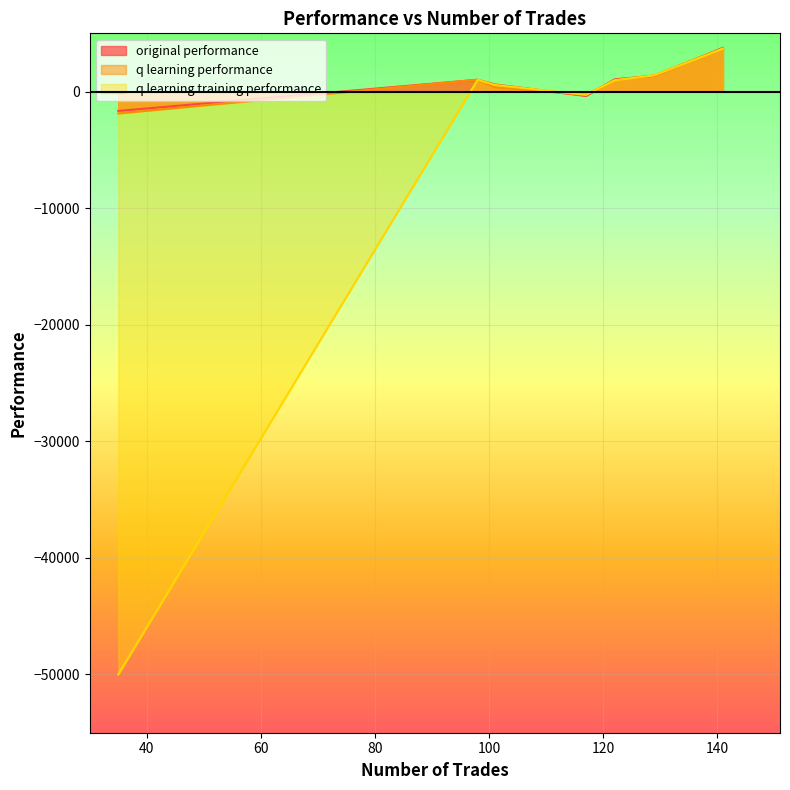

After their last crossing, which series has the higher values: original performance or q learning performance?

original performance